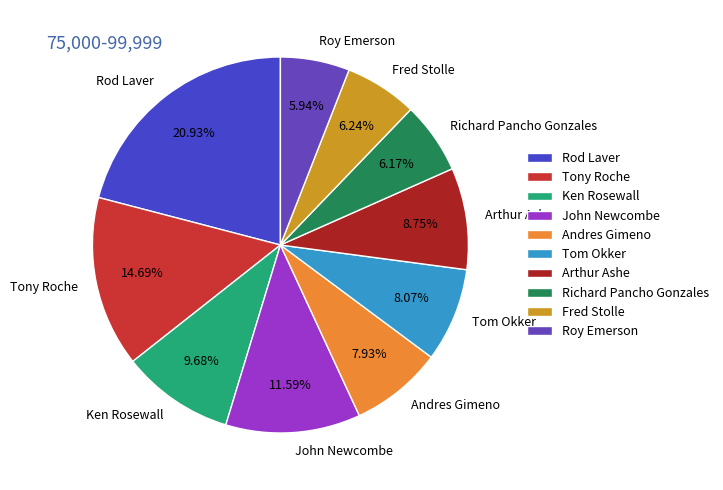

Which has a higher value, John Newcombe or Arthur Ashe?

John Newcombe